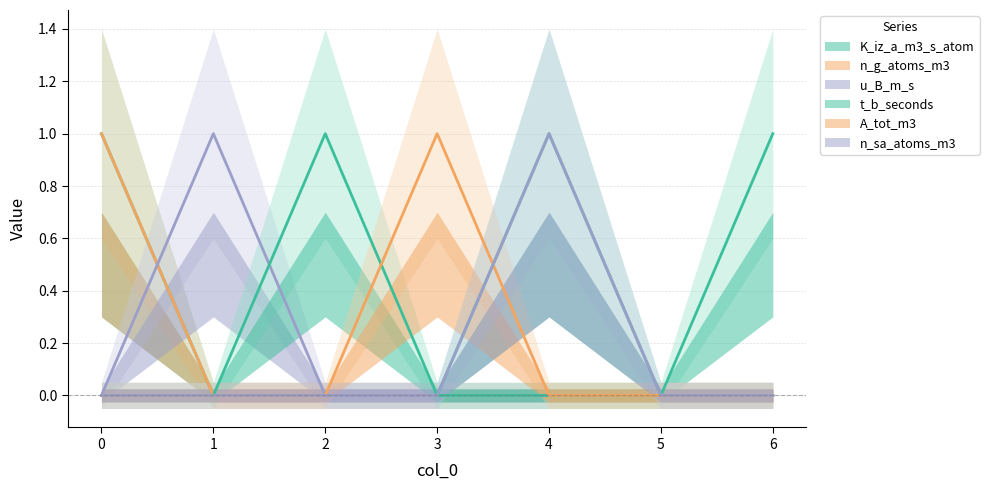

At how many categories does at least one series exceed 0?

6